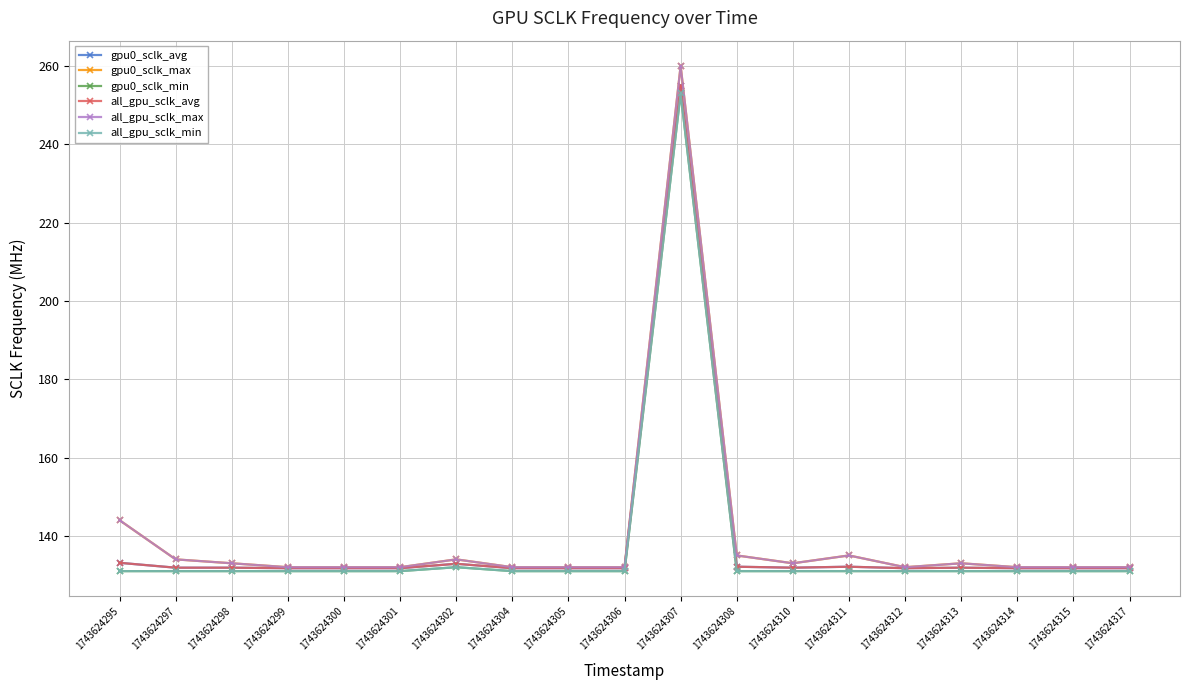

In all_gpu_sclk_avg, how many points are lower than both neighbors (excluding endpoints)?

2